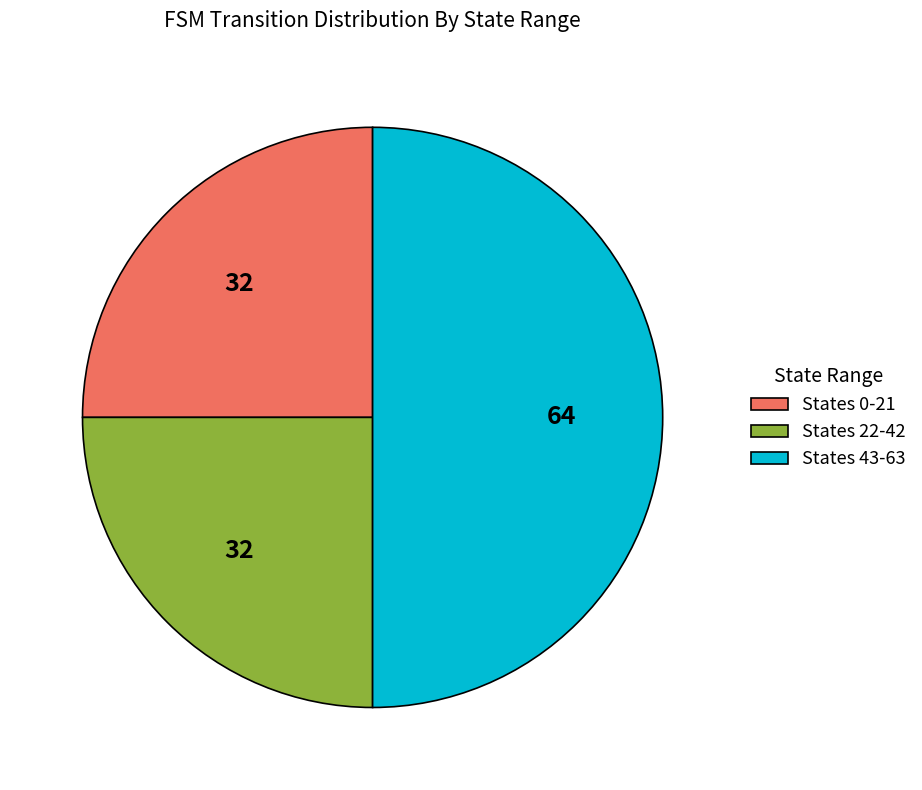

Is States 0-21 the majority of the pie?

No